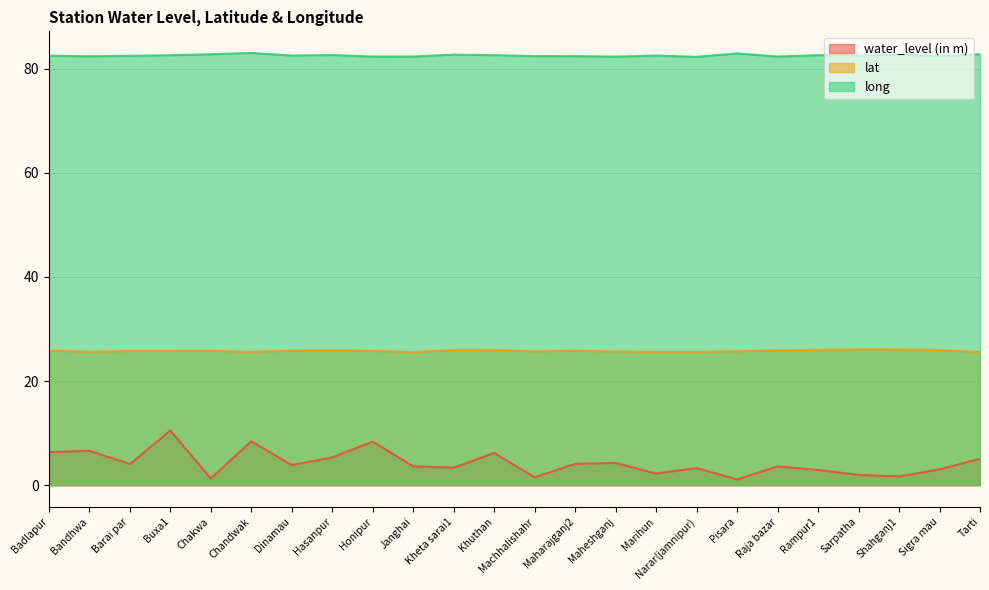

What is the value of the lat point at the 7th from the left?

25.8